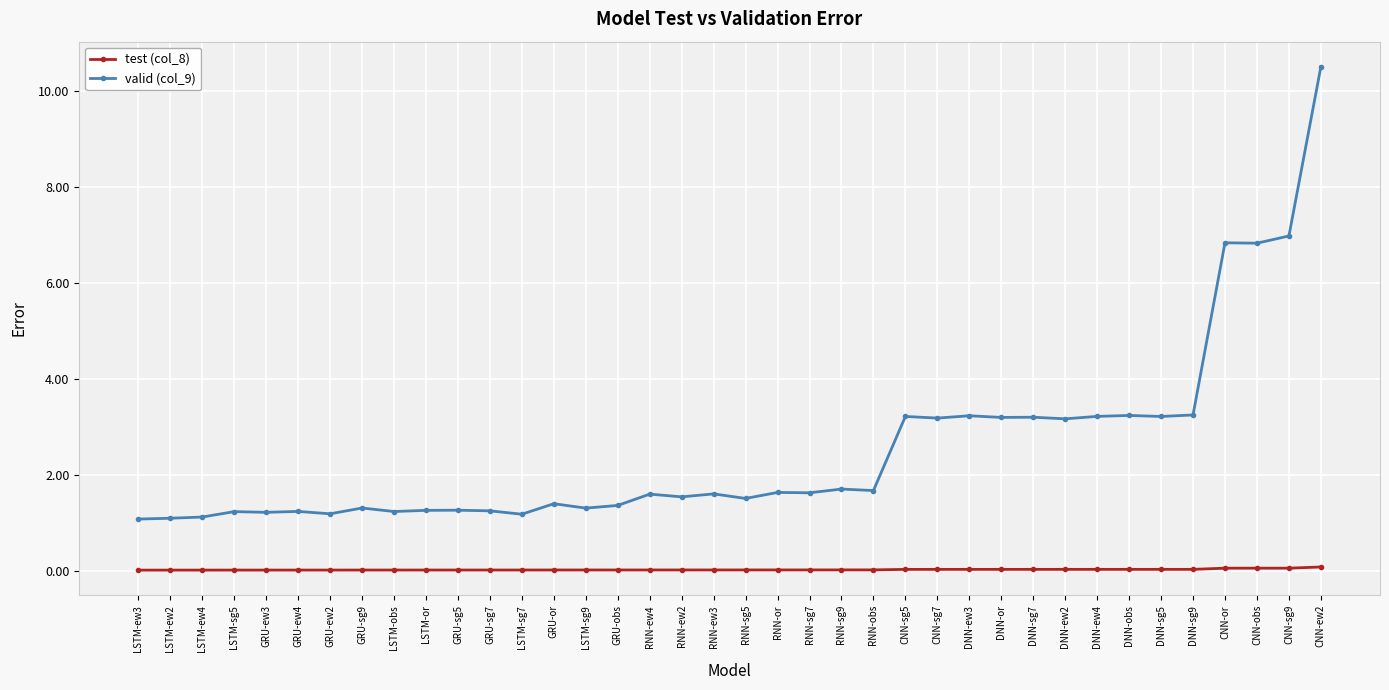

True or false: valid (col_9) and test (col_8) cross at least once.

False